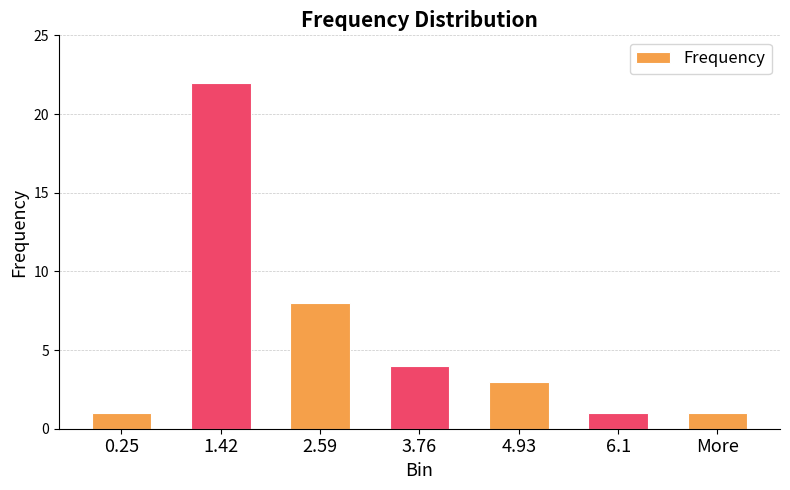

Reading left to right, transcribe all the data shown in this chart.

1	22	8	4	3	1	1